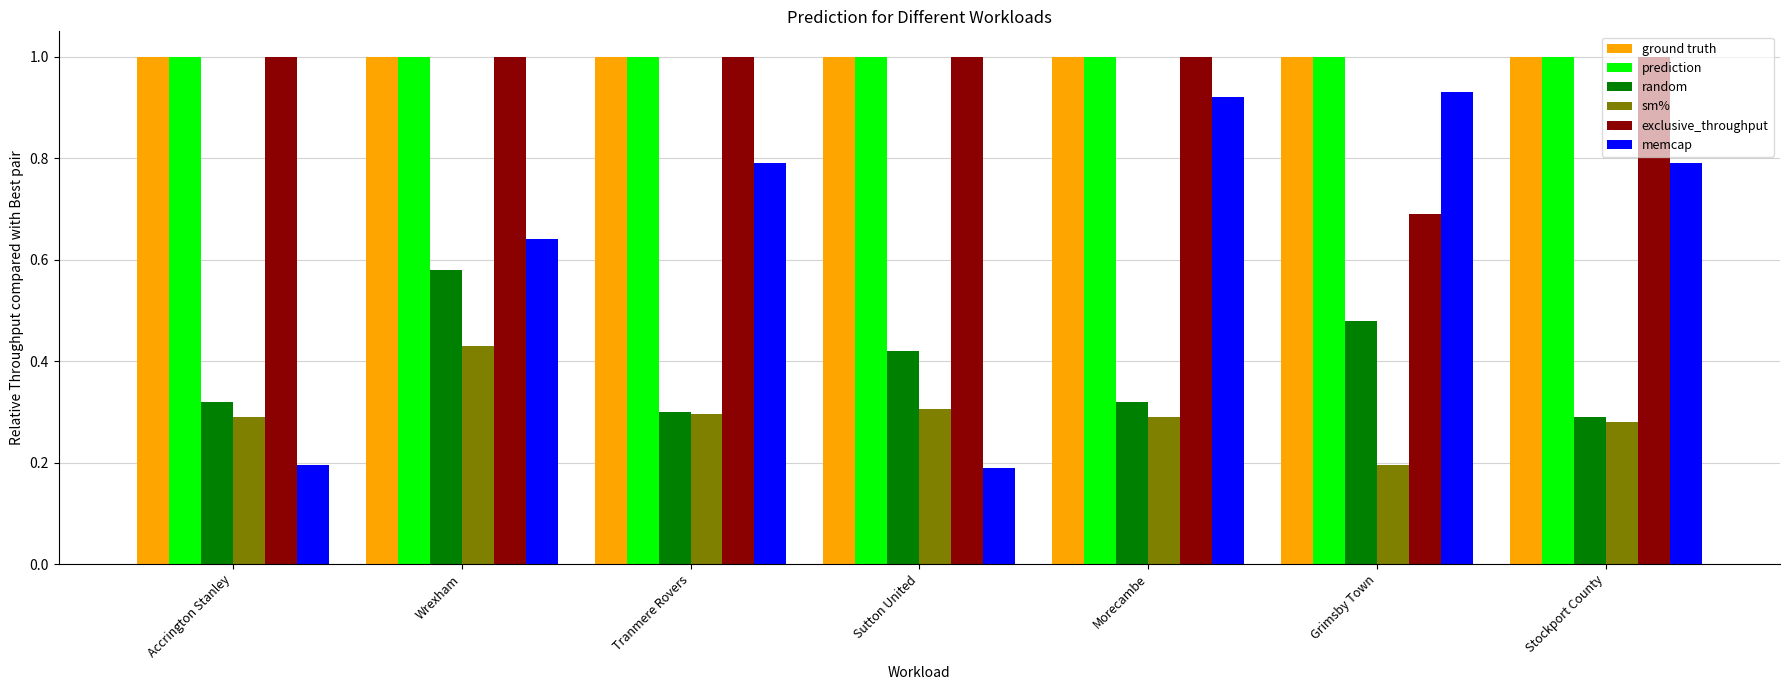

What is the approximate value of prediction at Stockport County?

1.0